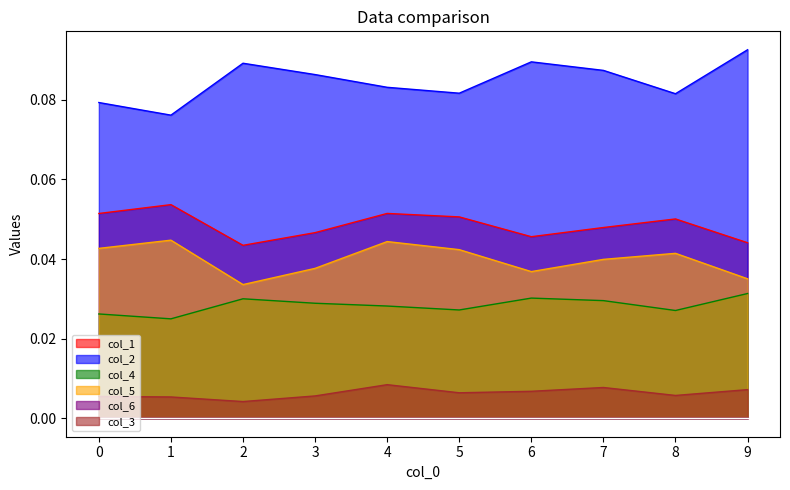

At which category does col_5 reach its first local peak?

1